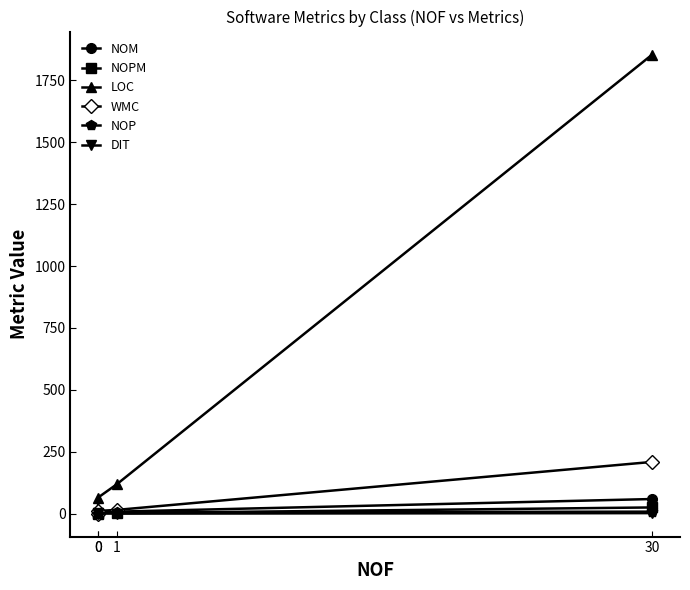

True or false: NOP has more than 1 points higher than both neighbors.

False